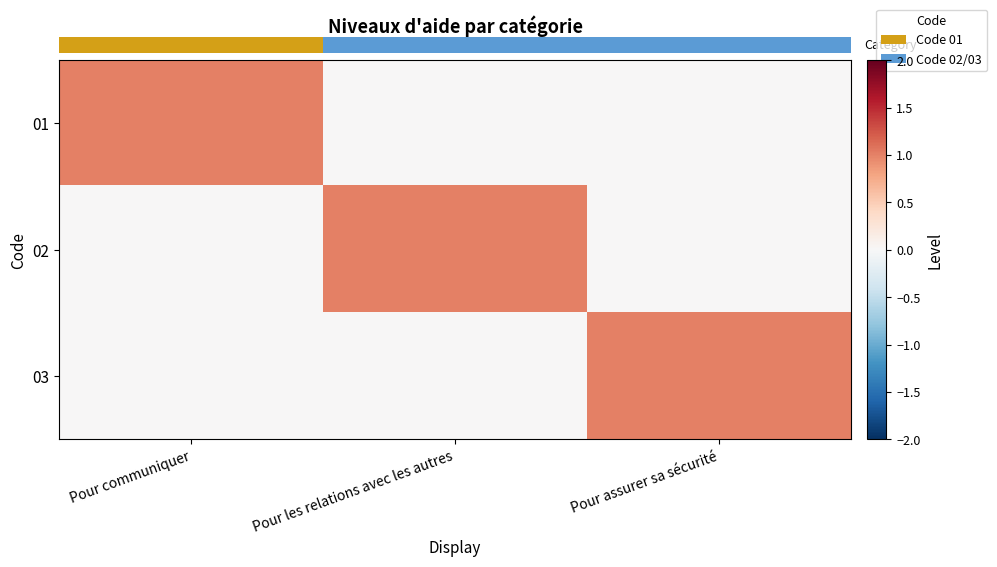

What is the difference between the highest and lowest values at Pour assurer sa sécurité?

1